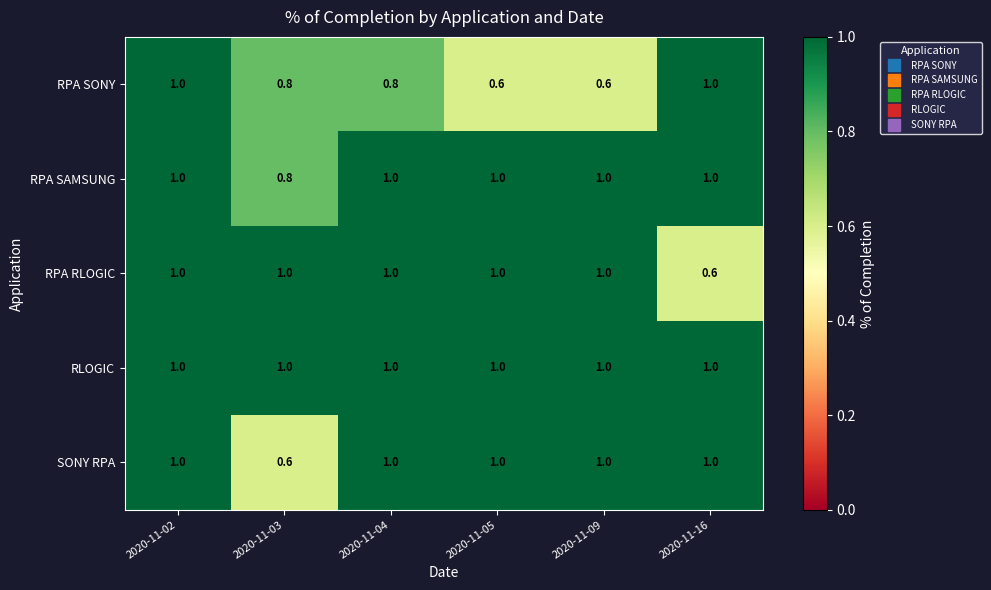

Reading right to left, extract all data points from this chart.

RPA SONY: 1.0	0.6	0.6	0.8	0.8	1.0
RPA SAMSUNG: 1.0	1.0	1.0	1.0	0.8	1.0
RPA RLOGIC: 0.6	1.0	1.0	1.0	1.0	1.0
RLOGIC: 1.0	1.0	1.0	1.0	1.0	1.0
SONY RPA: 1.0	1.0	1.0	1.0	0.6	1.0